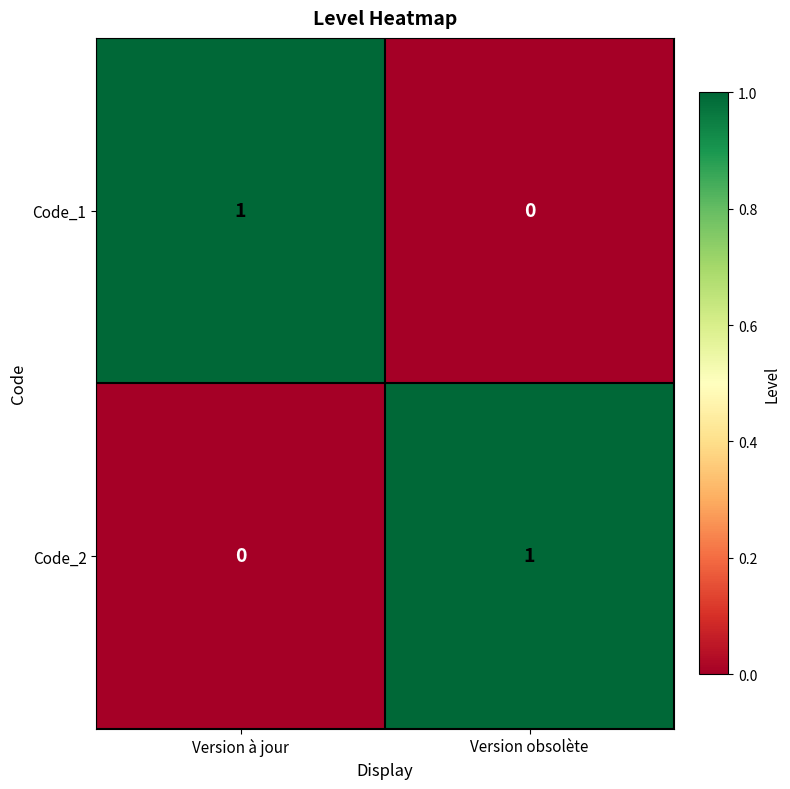

Is it true that Code_2 equals 0 at Version à jour?

True